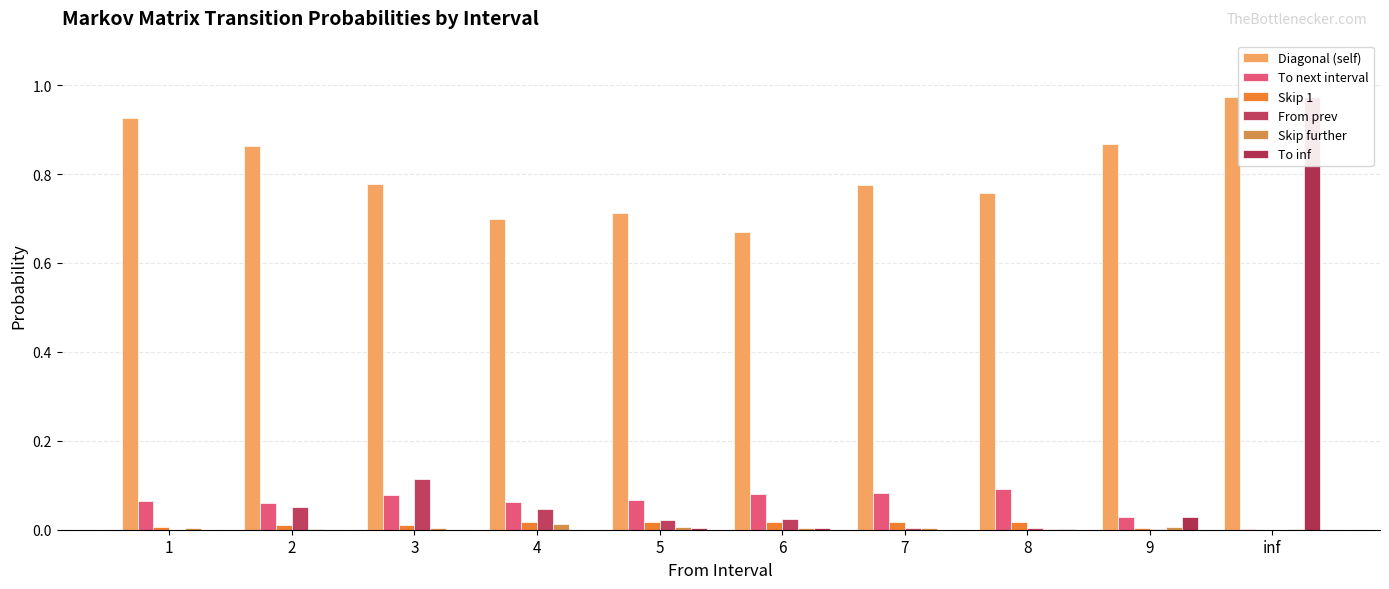

What is the greatest value displayed?

1.0